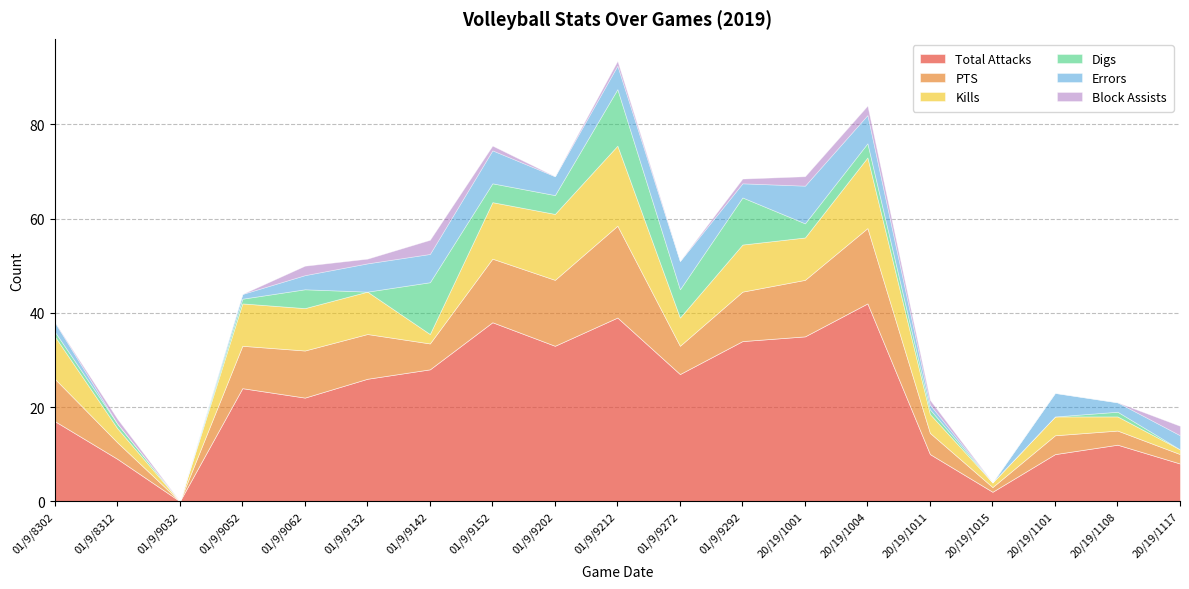

What is the sum of all Kills values?

137.0